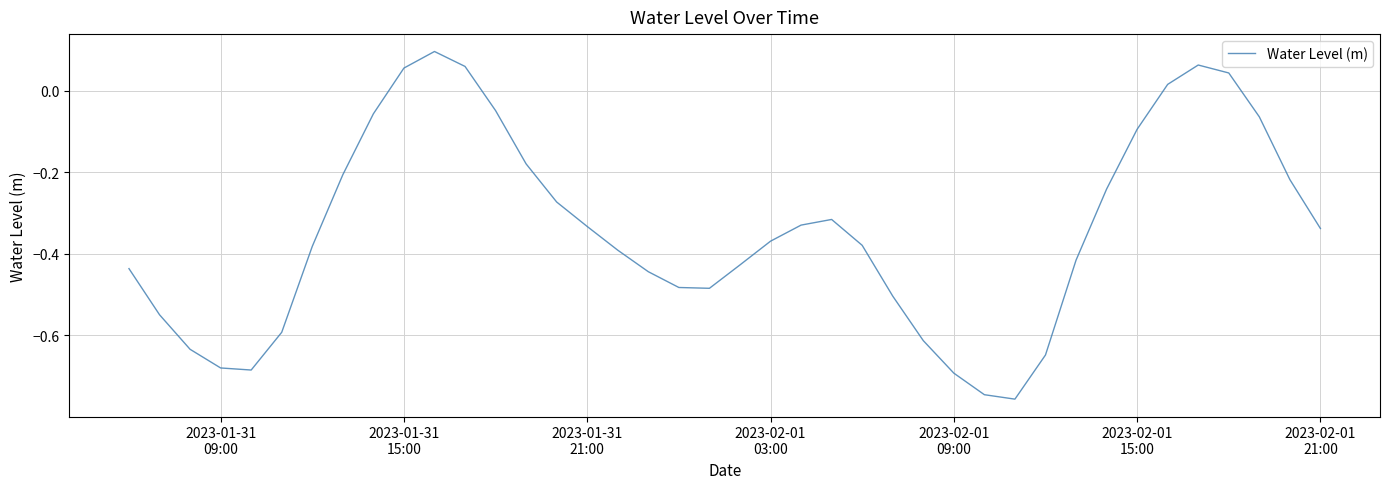

What is the difference between the maximum and minimum values?

0.9